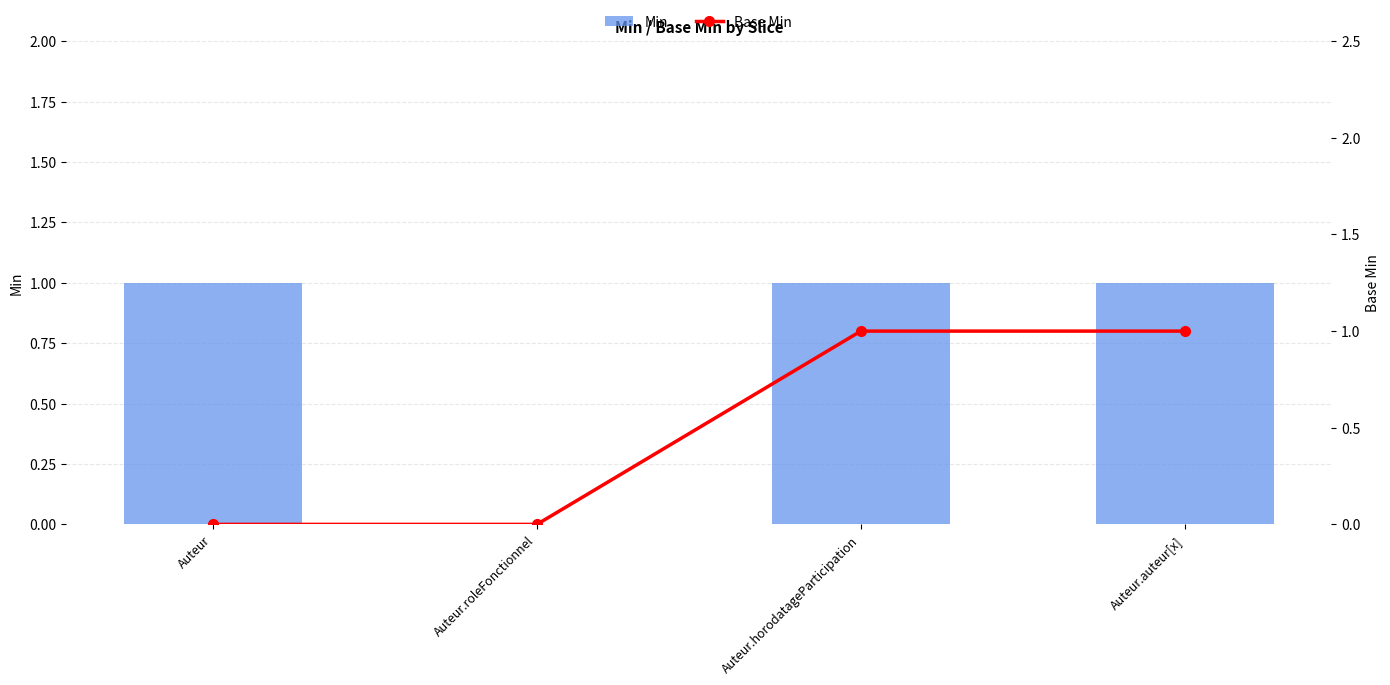

What is the difference between the highest and lowest values at Auteur?

1